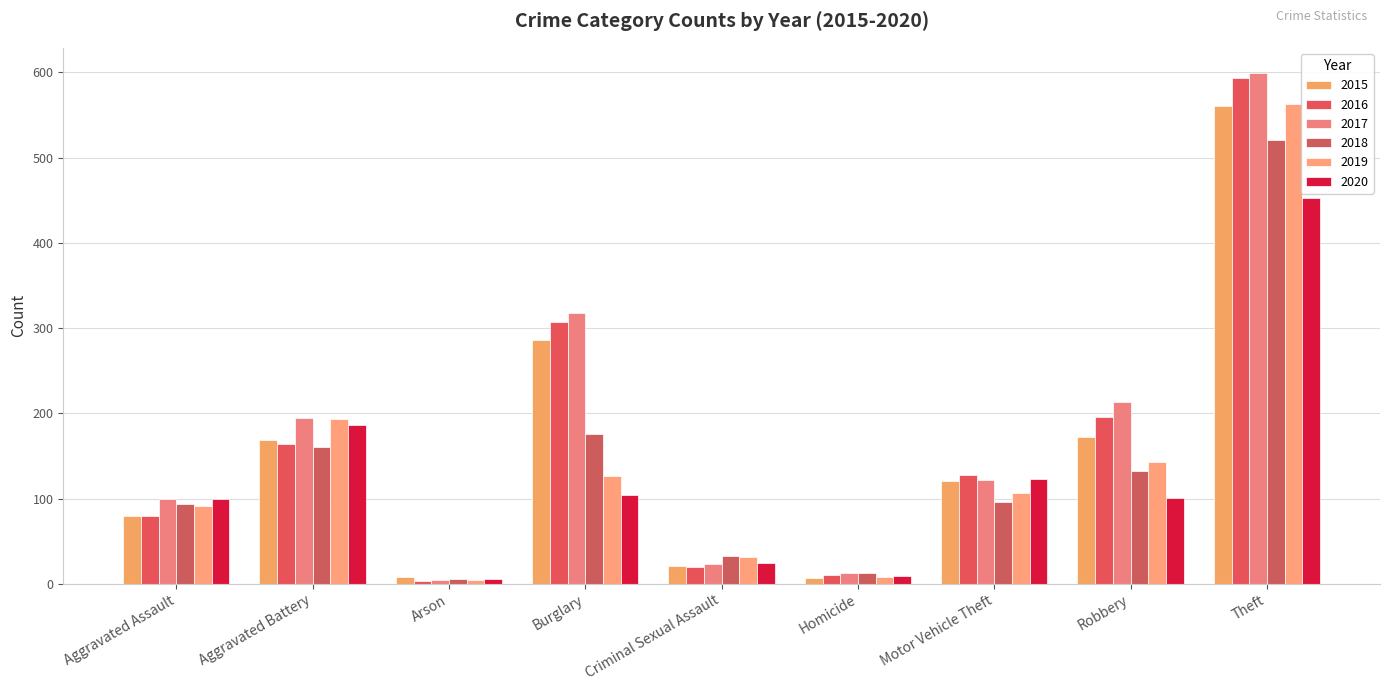

Reading left to right, transcribe all the data shown in this chart.

2015: 79	169	8	286	21	7	121	172	561
2016: 79	164	3	307	20	10	128	196	594
2017: 99	194	4	318	23	13	122	213	599
2018: 93	160	6	176	33	12	96	132	521
2019: 91	193	4	127	31	8	107	143	563
2020: 99	186	5	104	24	9	123	101	453